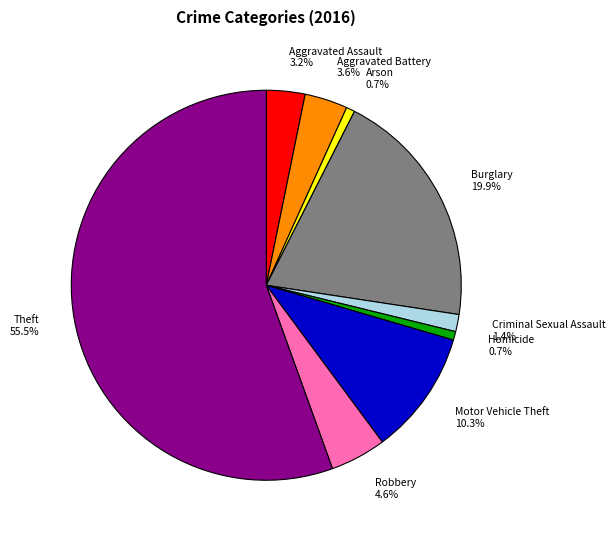

What is the ratio of the value at Aggravated Battery to the value at Aggravated Assault?

1.1